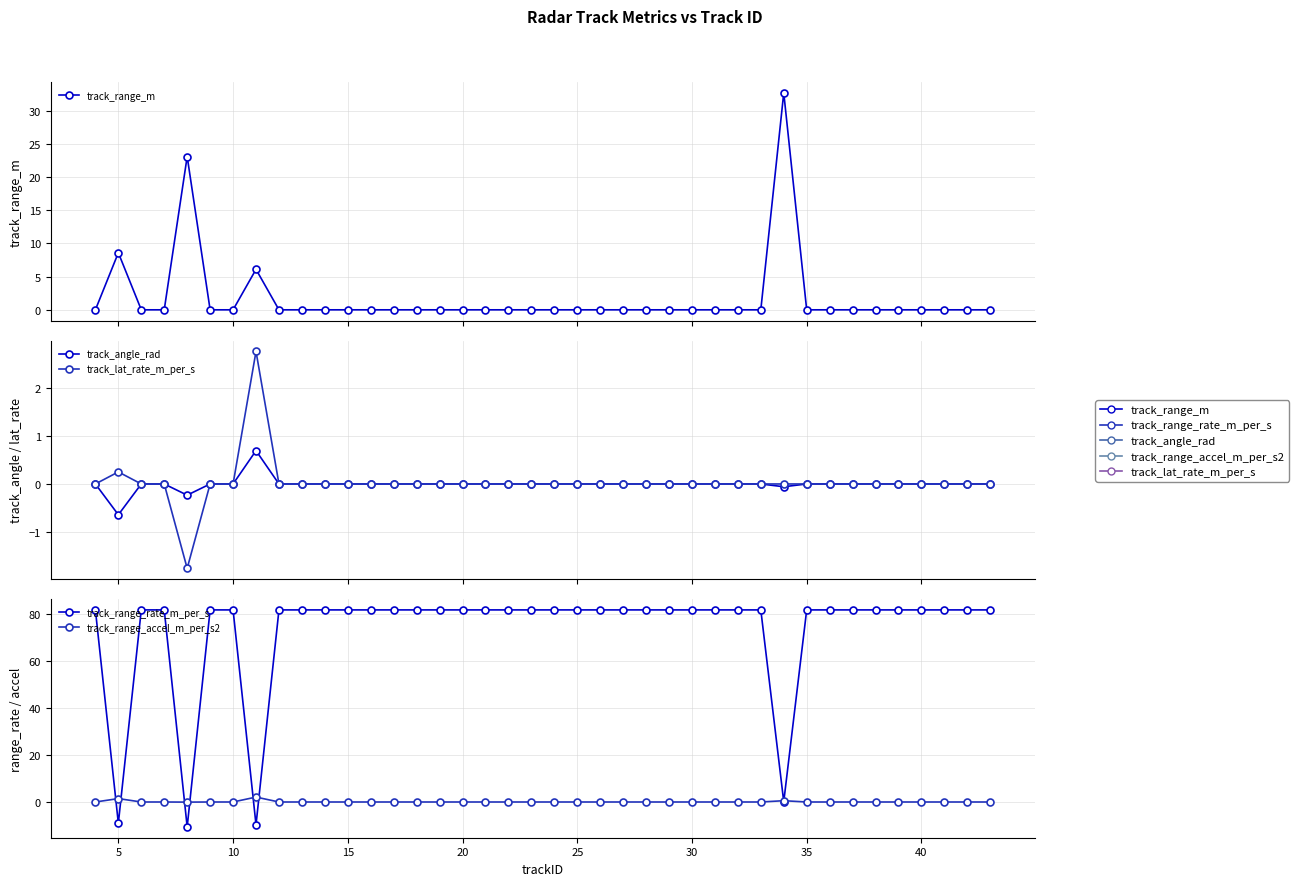

Reading left to right, transcribe all the data shown in this chart.

track_range_m: 0.0	8.6	0.0	0.0	23.1	0.0	0.0	6.1	0.0	0.0	0.0	0.0	0.0	0.0	0.0	0.0	0.0	0.0	0.0	0.0	0.0	0.0	0.0	0.0	0.0	0.0	0.0	0.0	0.0	0.0	32.7	0.0	0.0	0.0	0.0	0.0	0.0	0.0	0.0	0.0
track_angle_rad: 0.0	-0.6	0.0	0.0	-0.2	0.0	0.0	0.7	0.0	0.0	0.0	0.0	0.0	0.0	0.0	0.0	0.0	0.0	0.0	0.0	0.0	0.0	0.0	0.0	0.0	0.0	0.0	0.0	0.0	0.0	-0.1	0.0	0.0	0.0	0.0	0.0	0.0	0.0	0.0	0.0
track_lat_rate_m_per_s: 0.0	0.2	0.0	0.0	-1.8	0.0	0.0	2.8	0.0	0.0	0.0	0.0	0.0	0.0	0.0	0.0	0.0	0.0	0.0	0.0	0.0	0.0	0.0	0.0	0.0	0.0	0.0	0.0	0.0	0.0	0.0	0.0	0.0	0.0	0.0	0.0	0.0	0.0	0.0	0.0
track_range_rate_m_per_s: 81.9	-9.1	81.9	81.9	-10.6	81.9	81.9	-9.7	81.9	81.9	81.9	81.9	81.9	81.9	81.9	81.9	81.9	81.9	81.9	81.9	81.9	81.9	81.9	81.9	81.9	81.9	81.9	81.9	81.9	81.9	0.1	81.9	81.9	81.9	81.9	81.9	81.9	81.9	81.9	81.9
track_range_accel_m_per_s2: 0.0	1.4	0.0	0.0	-0.1	0.0	0.0	2.1	0.0	0.0	0.0	0.0	0.0	0.0	0.0	0.0	0.0	0.0	0.0	0.0	0.0	0.0	0.0	0.0	0.0	0.0	0.0	0.0	0.0	0.0	0.6	0.0	0.0	0.0	0.0	0.0	0.0	0.0	0.0	0.0